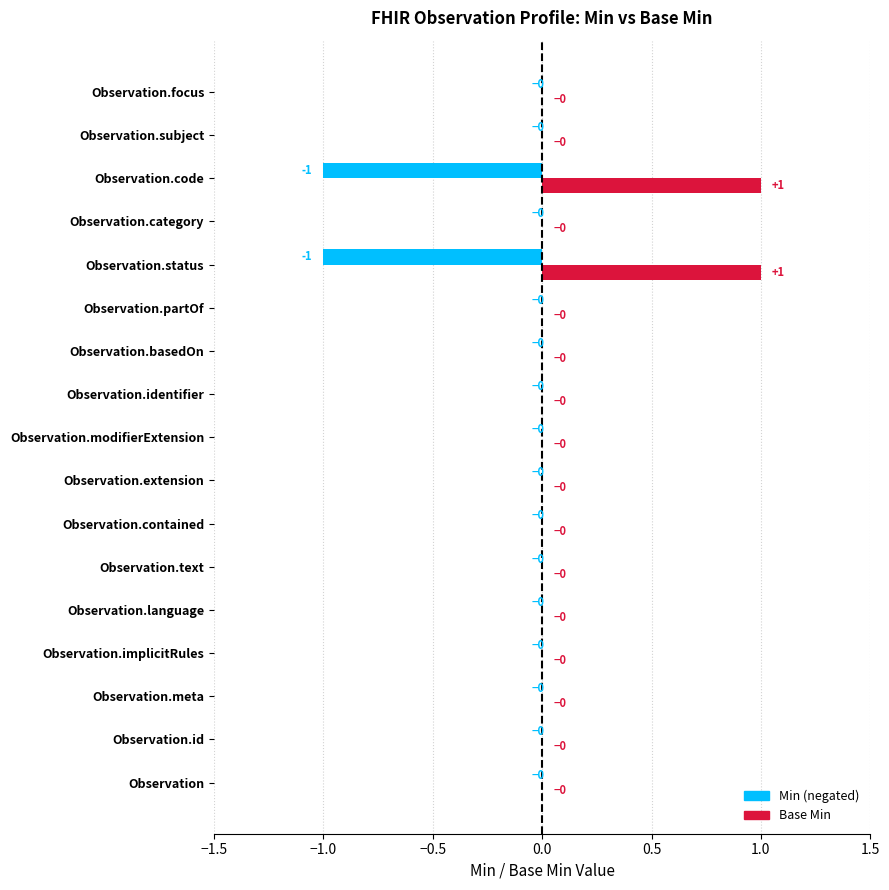

Where is Min nearest to the value 0?

Observation